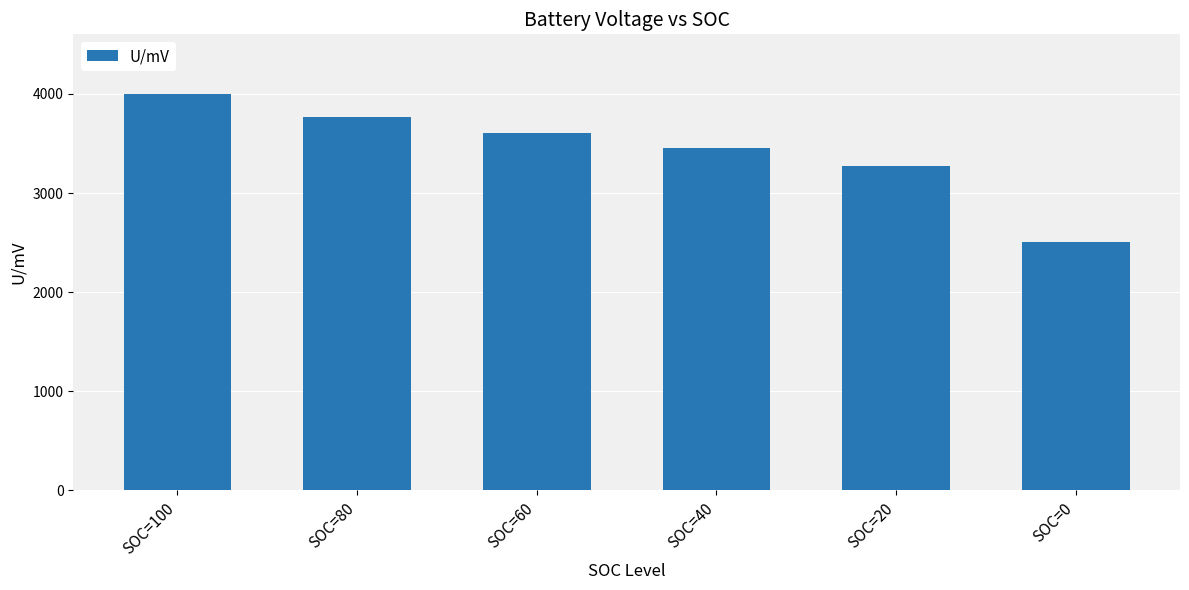

List the labels in order of value, smallest first.

SOC=0, SOC=20, SOC=40, SOC=60, SOC=80, SOC=100